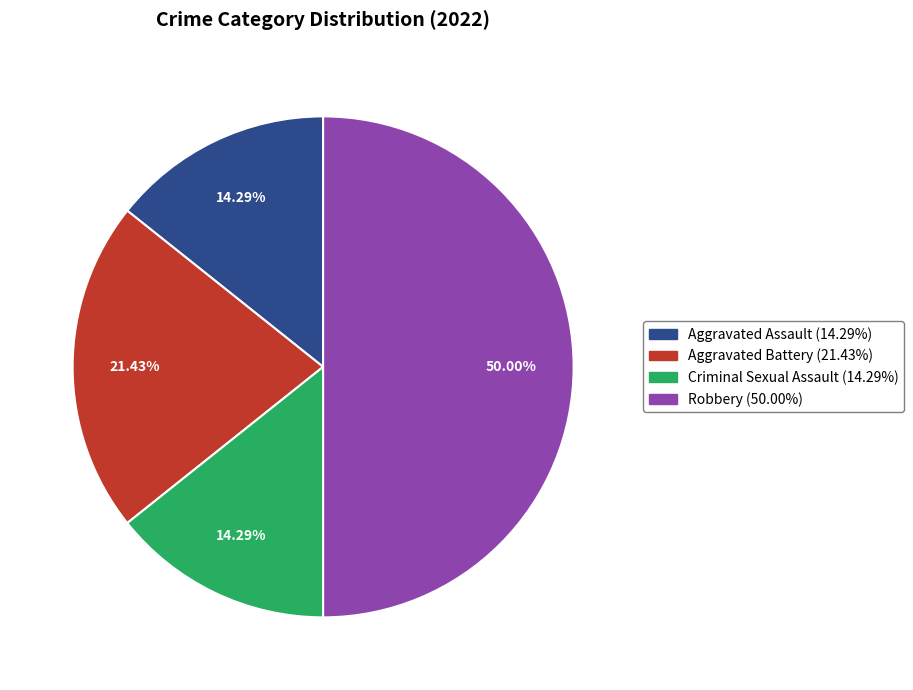

What is the largest slice in the pie chart?

Robbery